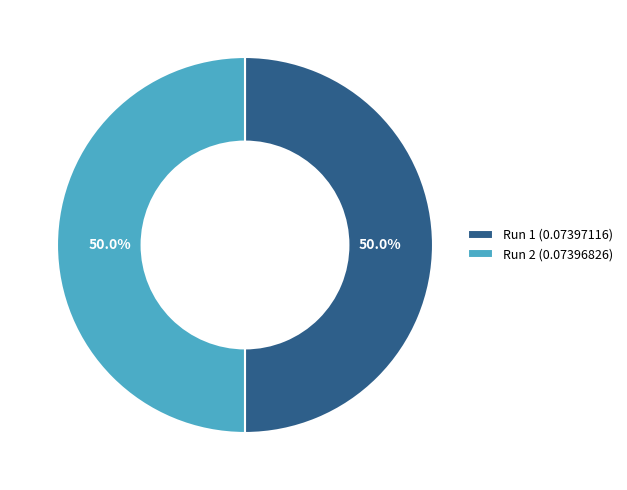

Is it true that Run 1 is 50% of the pie?

True